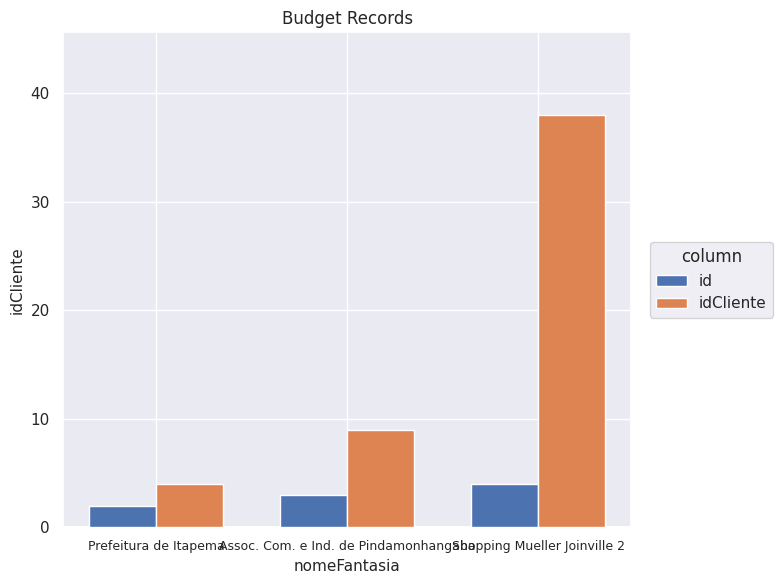

How many data points does each series have?

3